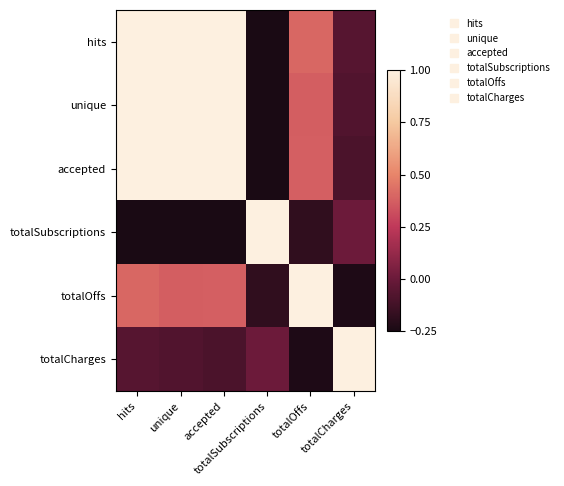

At which category is the sum across all series the highest?

hits